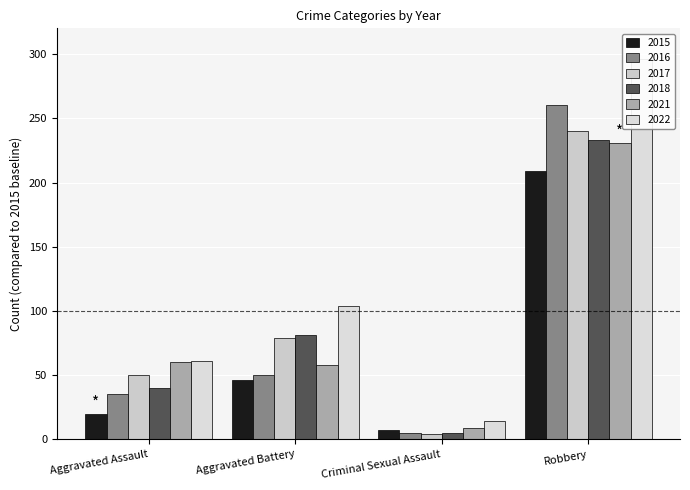

Is it true that 2015 equals 30 at Aggravated Assault?

False